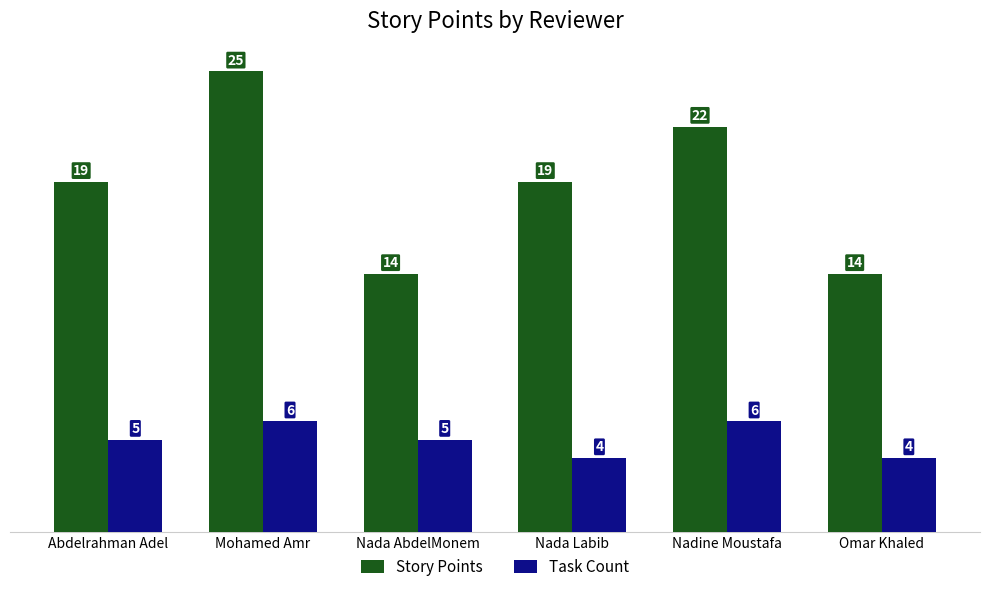

Are the bars grouped side by side (vs. stacked)?

Yes